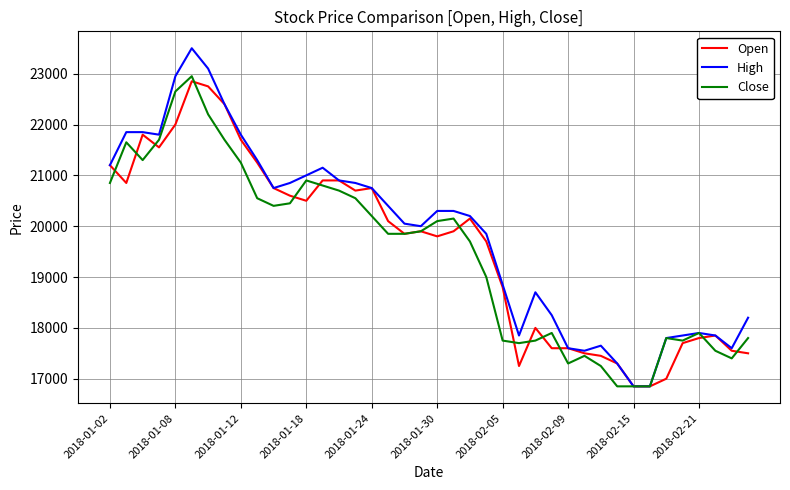

True or false: High has more than 0 points higher than both neighbors.

True